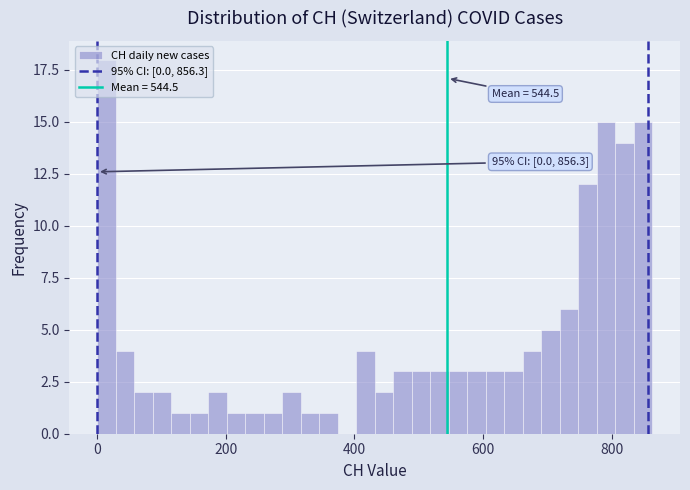

Read against the x-axis, roughly where is the centre of the tallest bar?

20